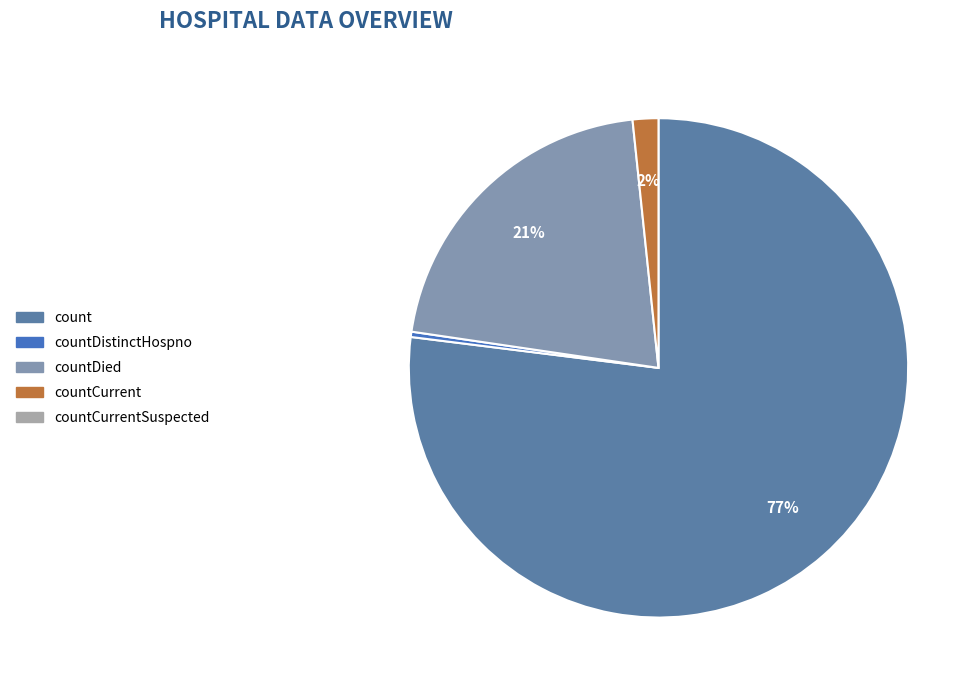

How many slices are in this pie chart?

4